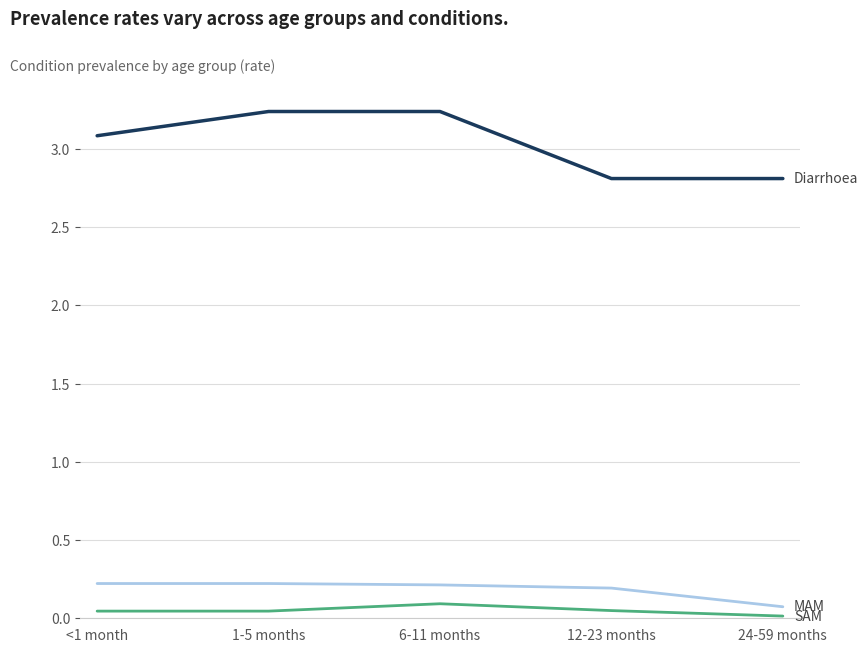

What position from the left is 6-11 months?

3